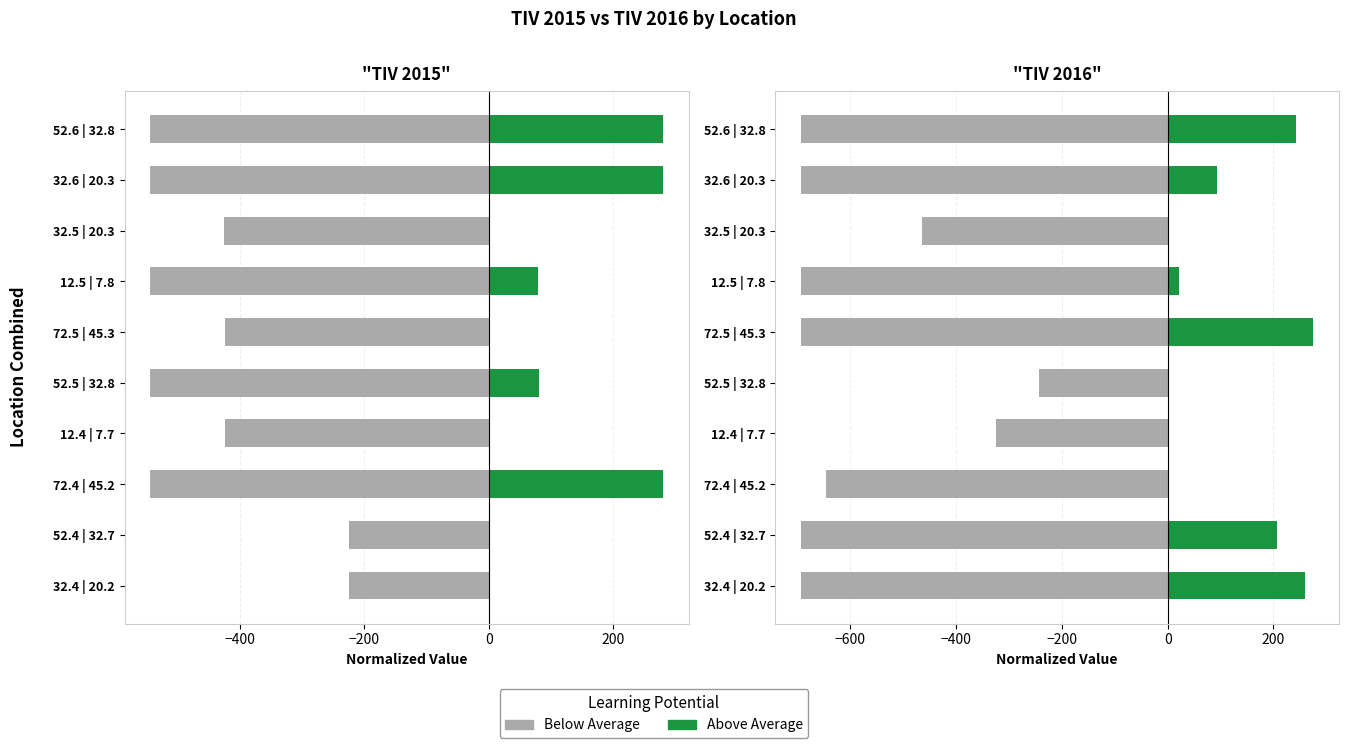

Rank the series by their maximum value, from lowest to highest.

Below Average, Above Average